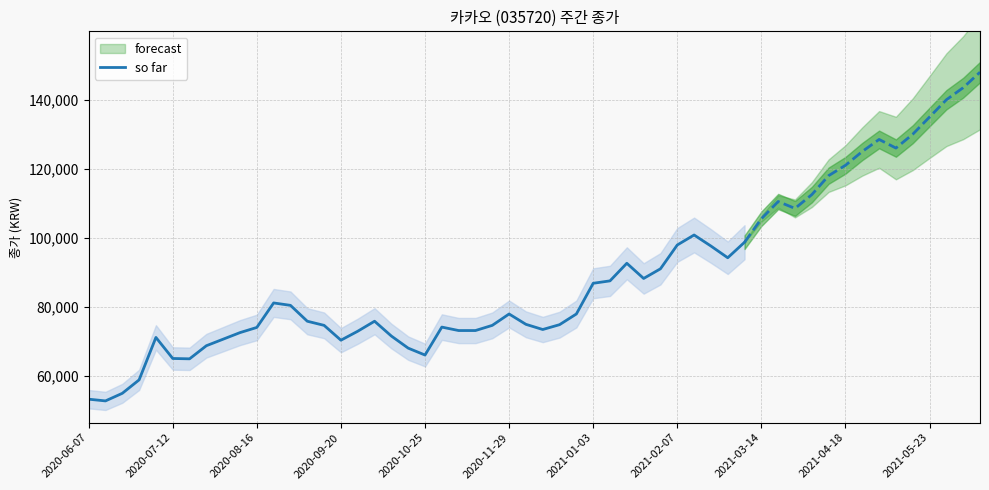

What is the approximate value at 23?

73100